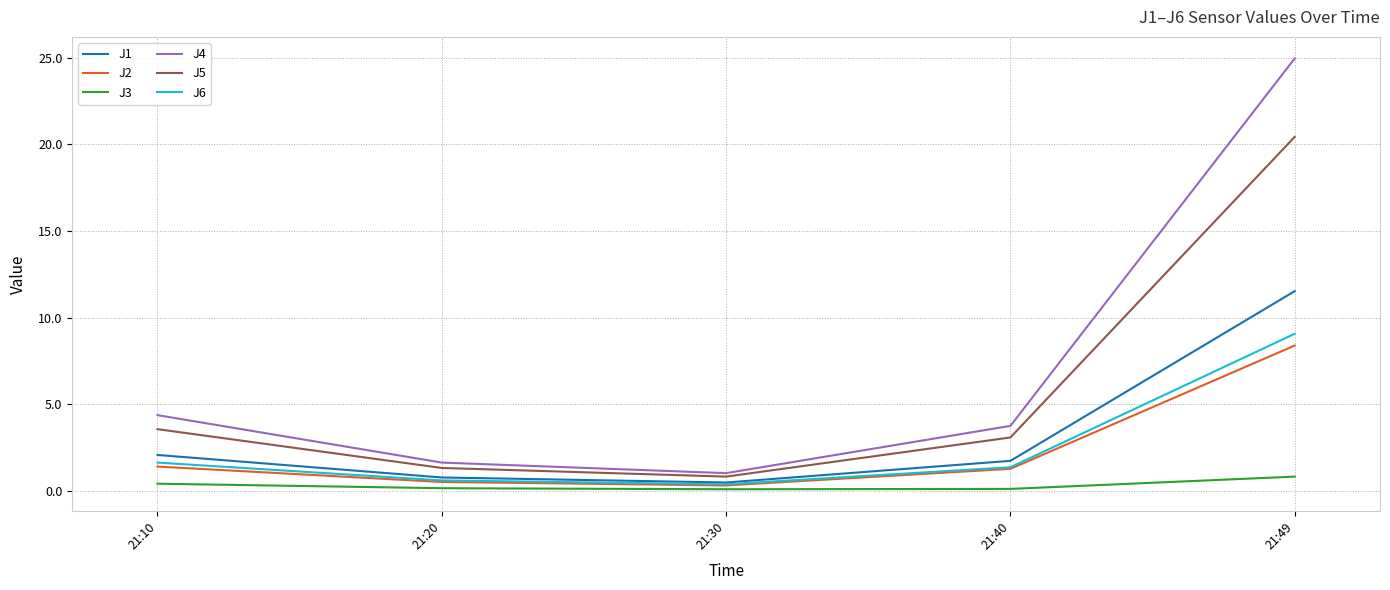

The J5 series shows 0.8 at 21:30. True or false?

True